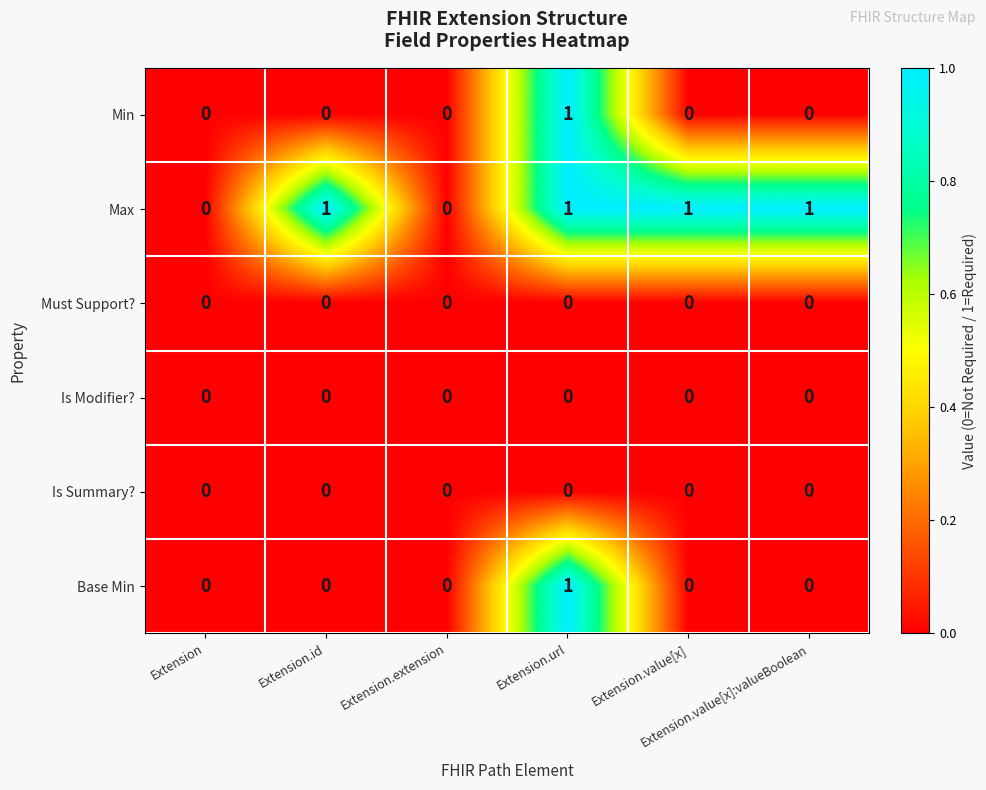

Which series has the largest total across all categories?

Max